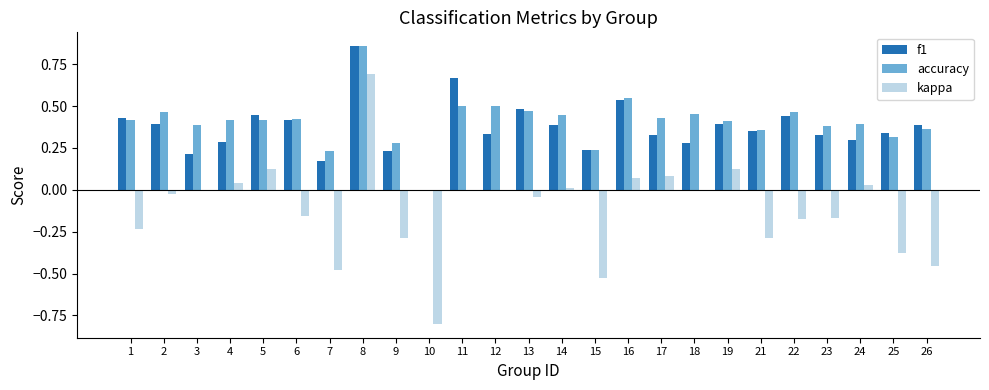

How many series are shown in this chart?

3